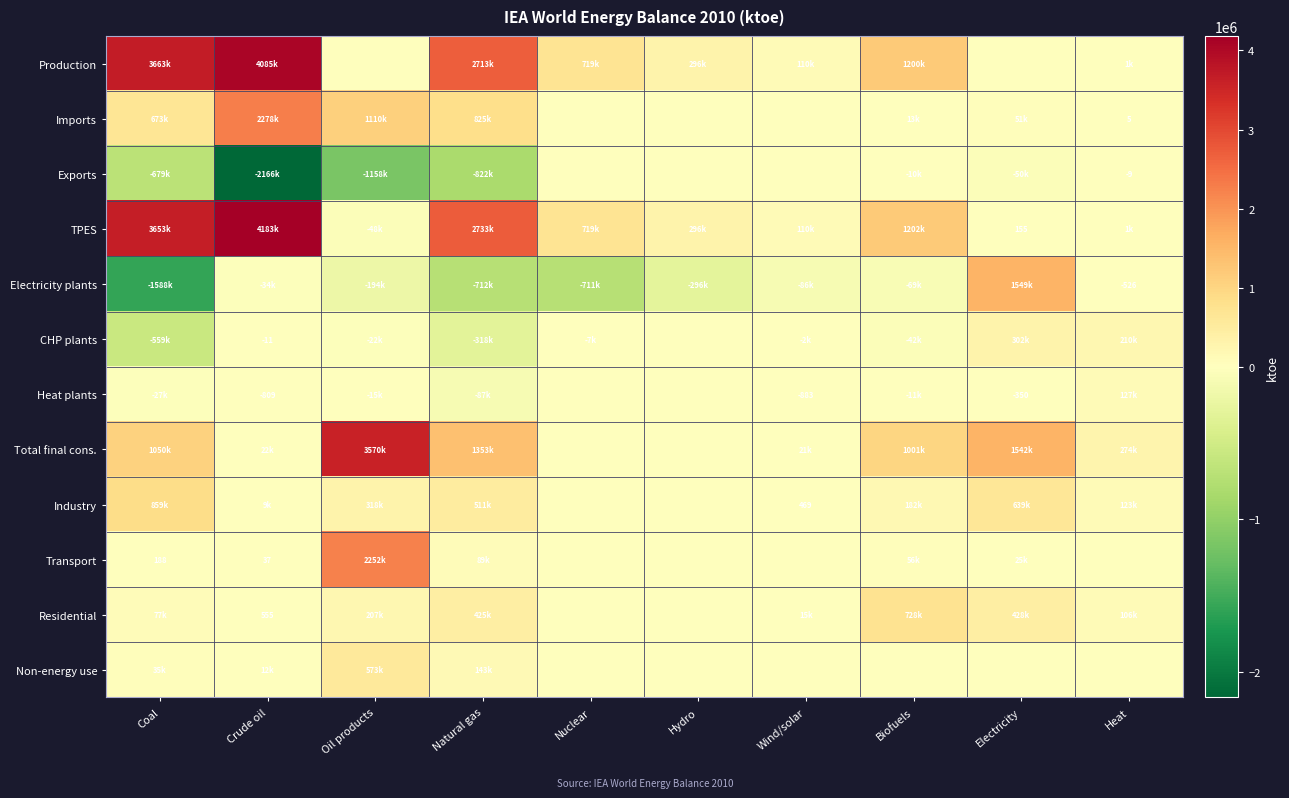

What is the total value across all series at Crude oil?

8390266